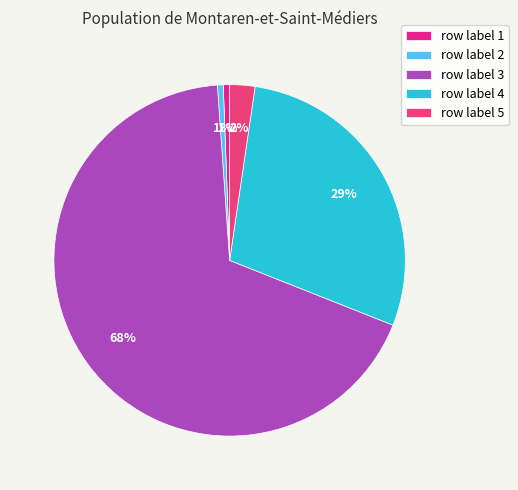

Which category accounts for the majority?

row label 3